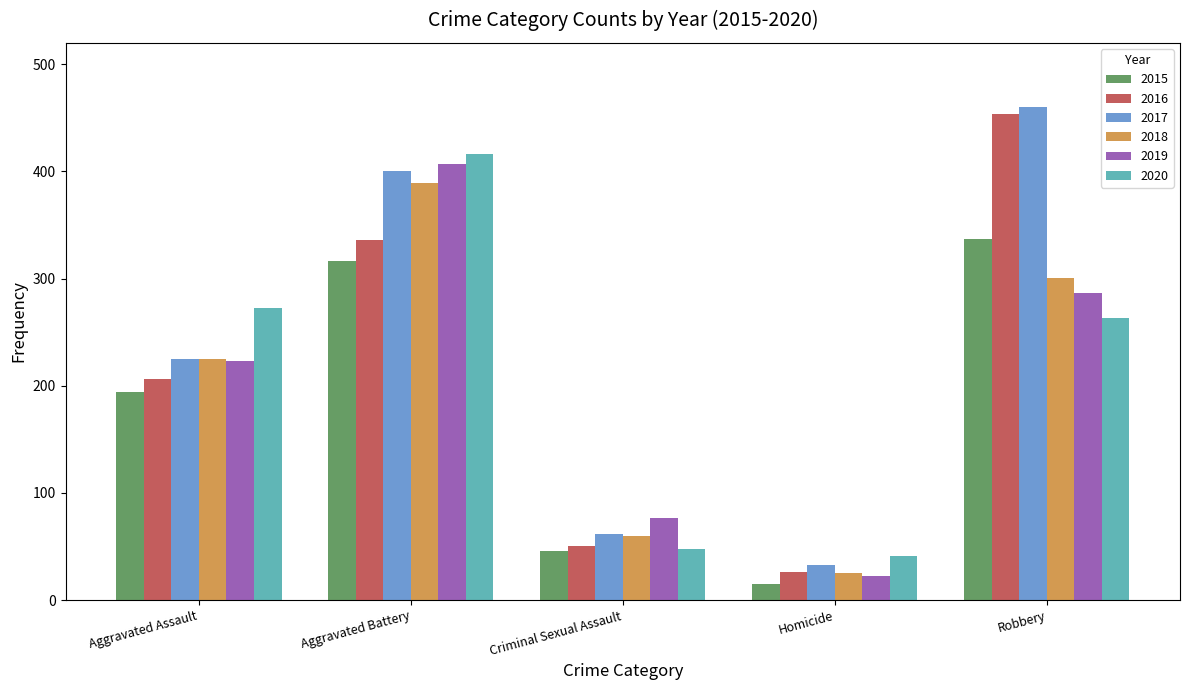

What value does the 2016 series have at Aggravated Assault?

206